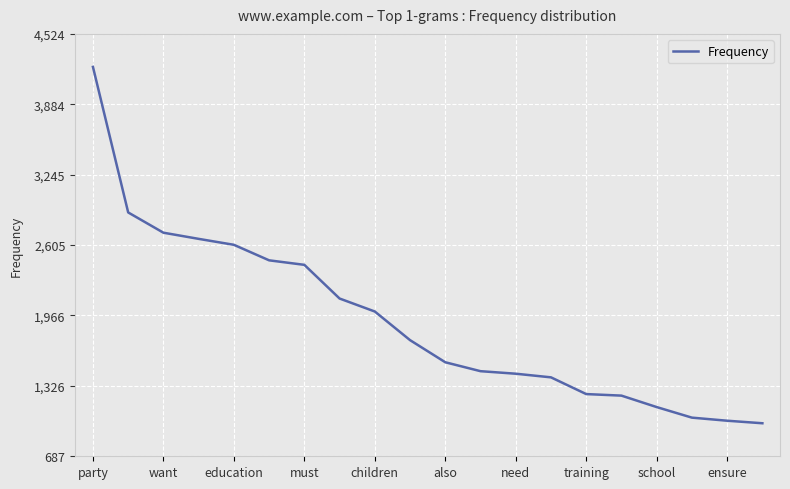

What is the greatest value displayed?

4224